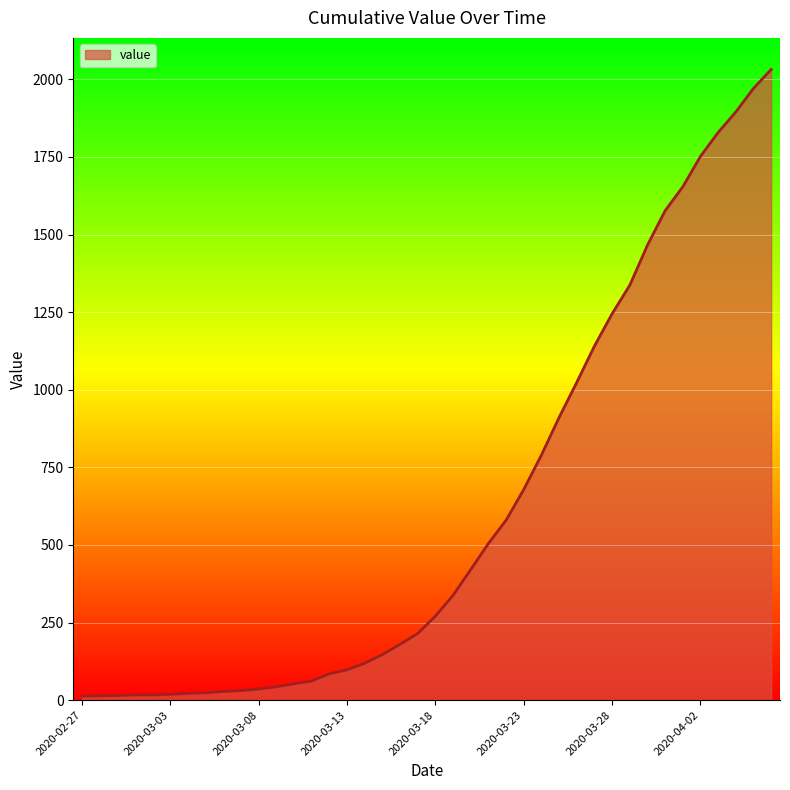

What is the greatest value displayed?

2032